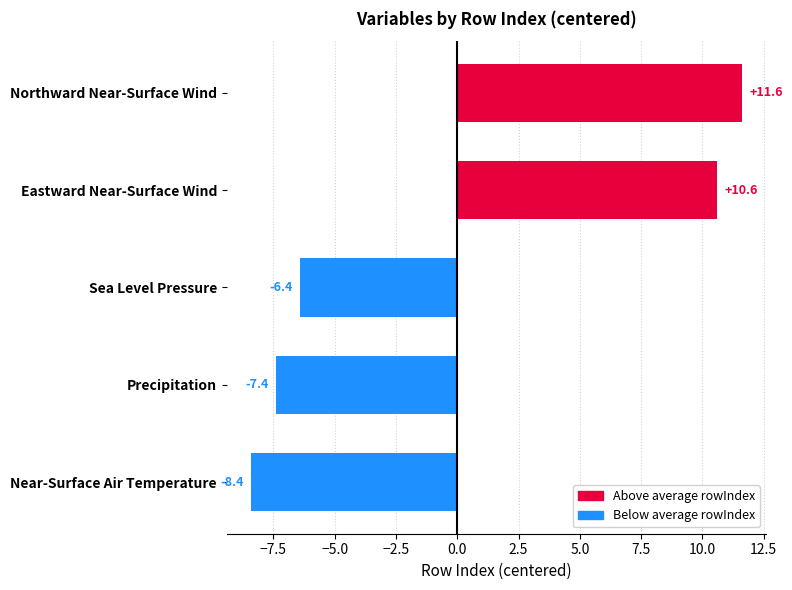

Reading bottom to top, what are all the values shown in this chart?

-8.4	-7.4	-6.4	10.6	11.6